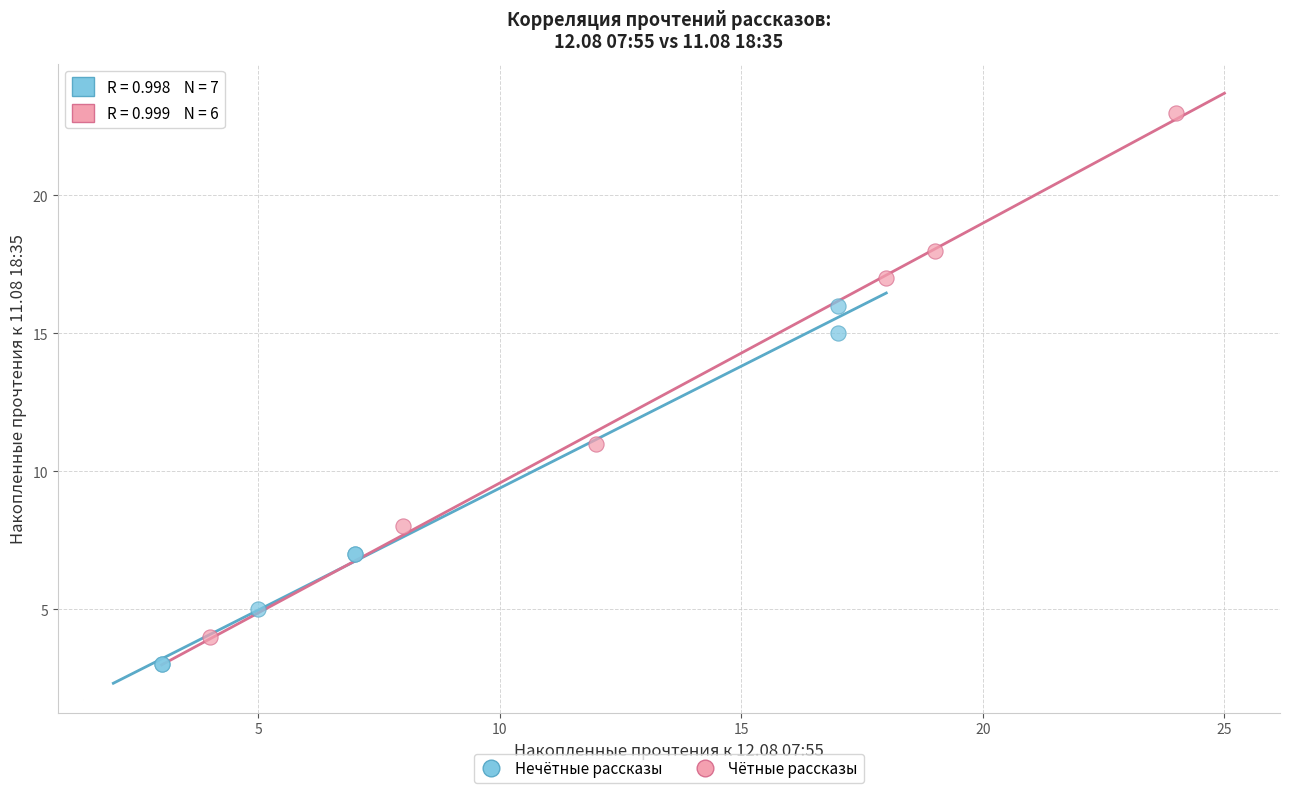

Which series contains the highest Y value?

Чётные рассказы